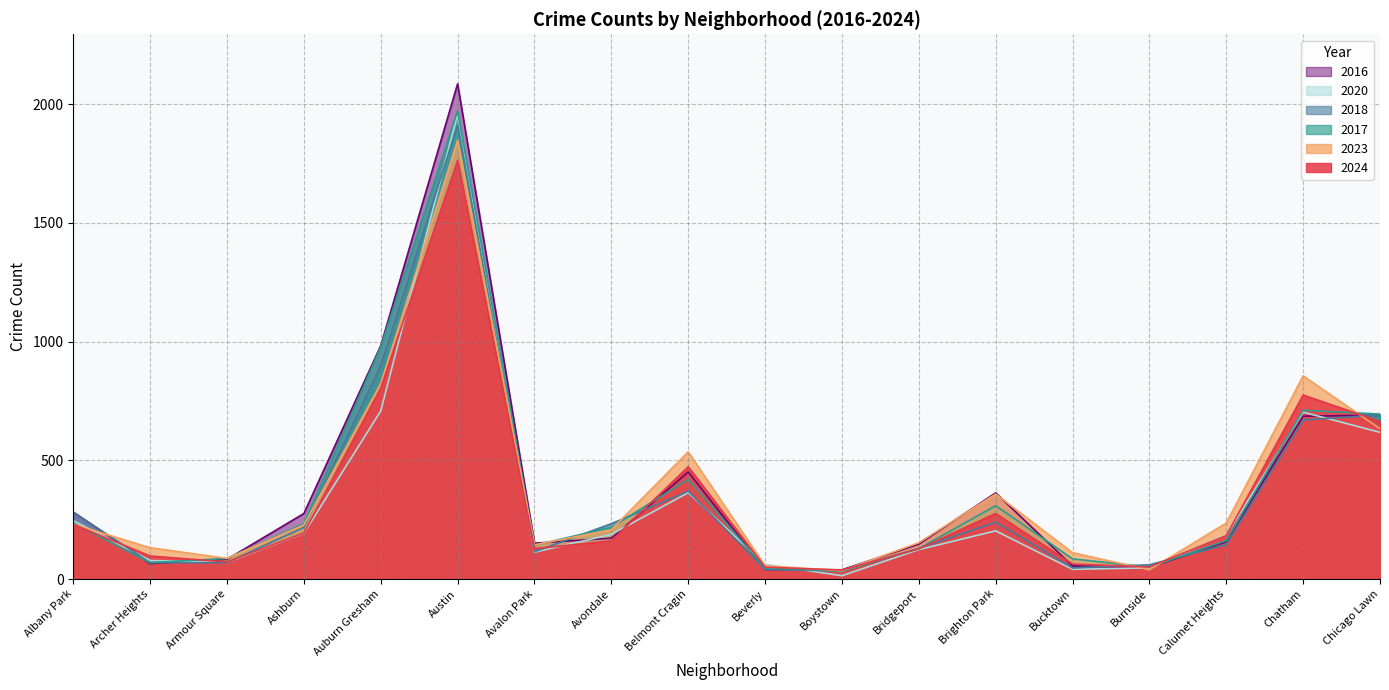

How many intersections are there between 2023 and 2018?

8